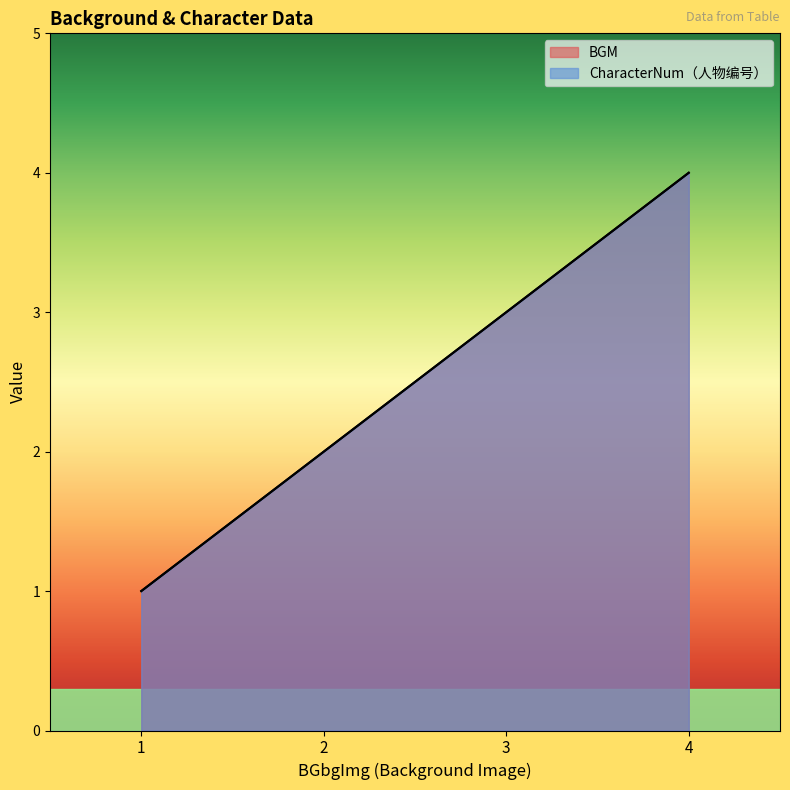

Count the number of categories in the chart.

4